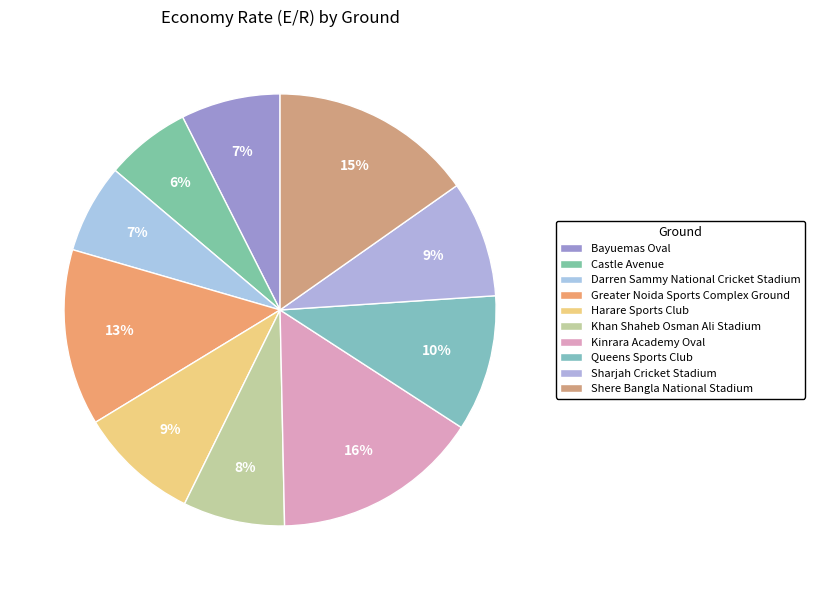

Combined, do Darren Sammy National Cricket Stadium and Shere Bangla National Stadium account for over 50%?

No